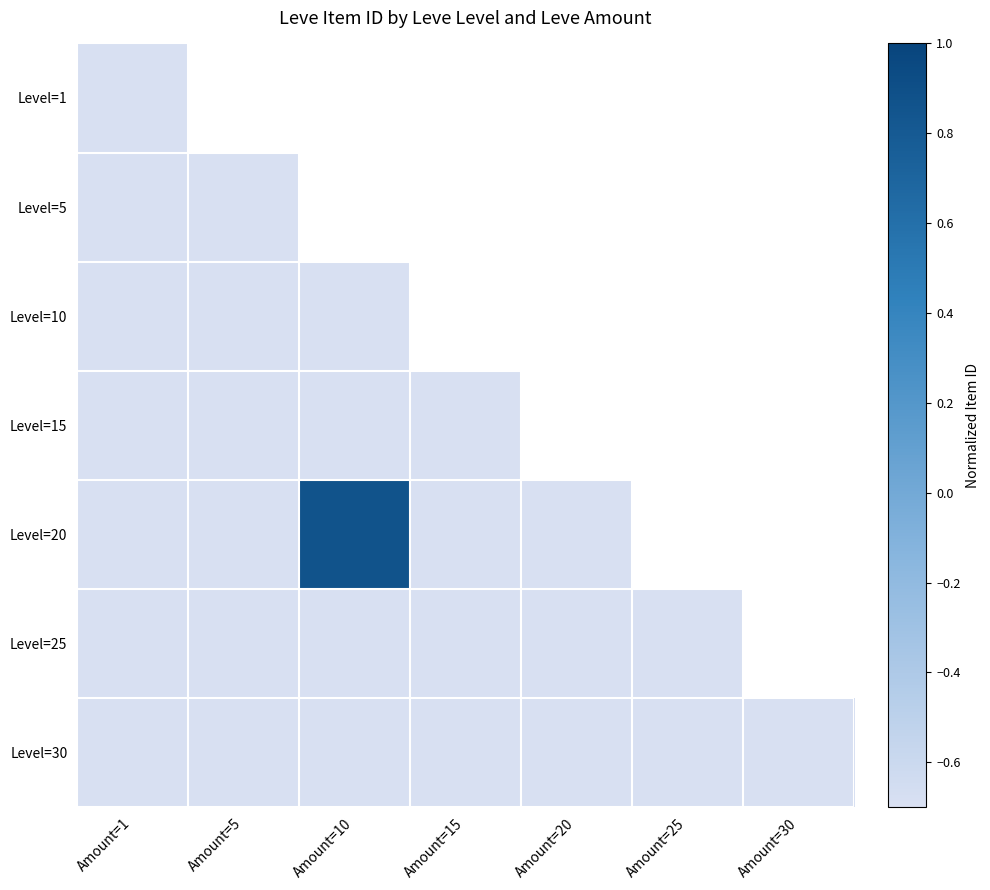

Is it true that Level=10 equals -1.4 at Amount=1?

False